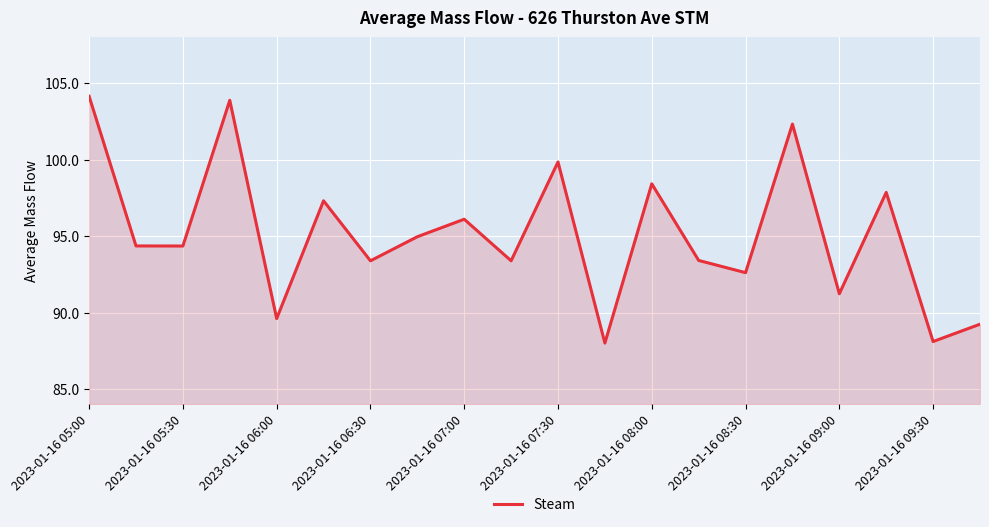

What is the smallest value displayed?

88.0